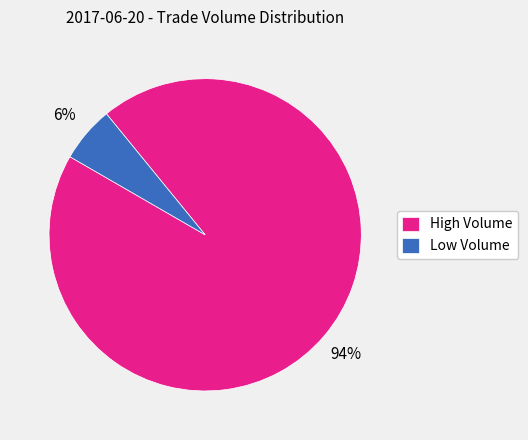

How many slices are in this pie chart?

2